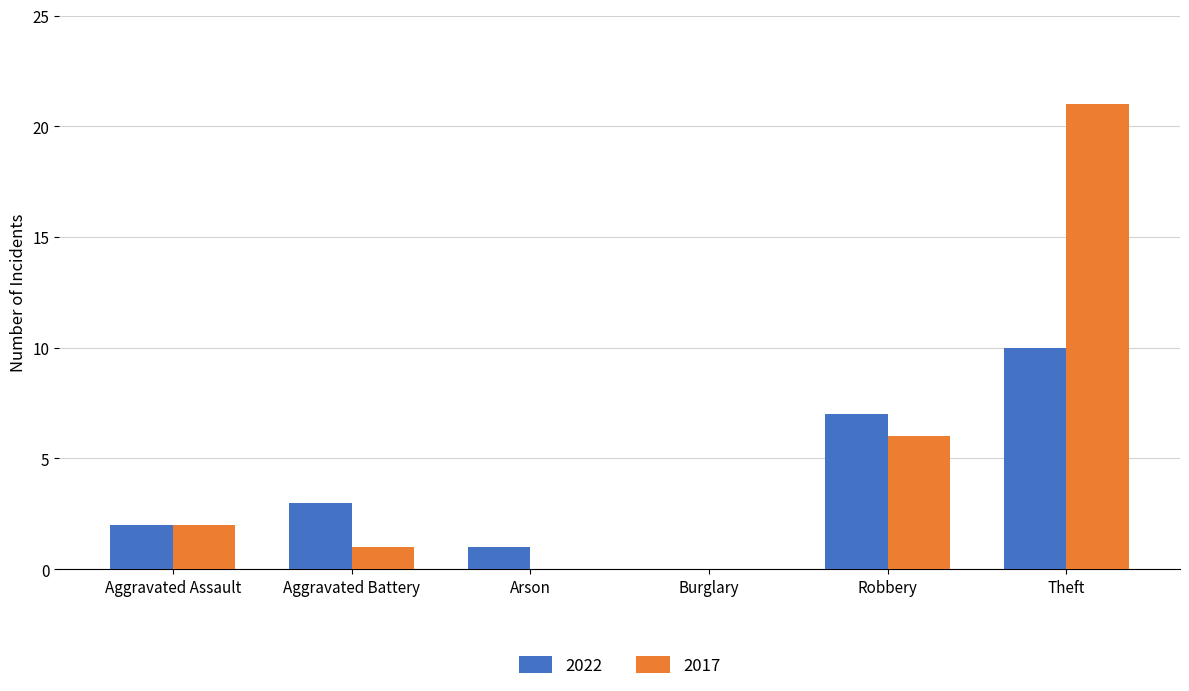

At which category is the sum across all series the highest?

Theft